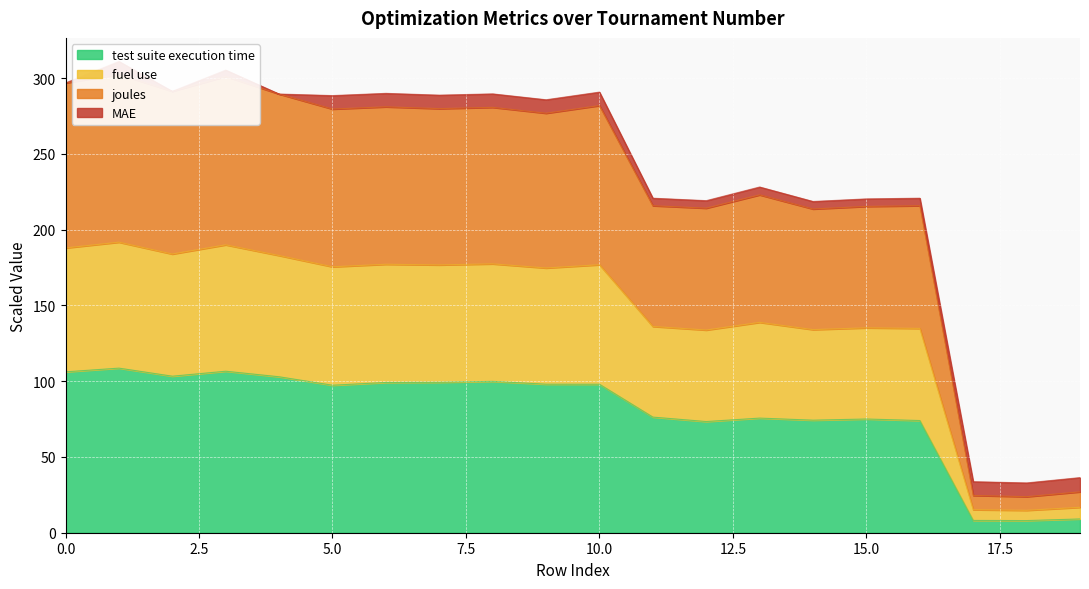

The value of test suite execution time at 5.0 is 97.3. True or false?

True